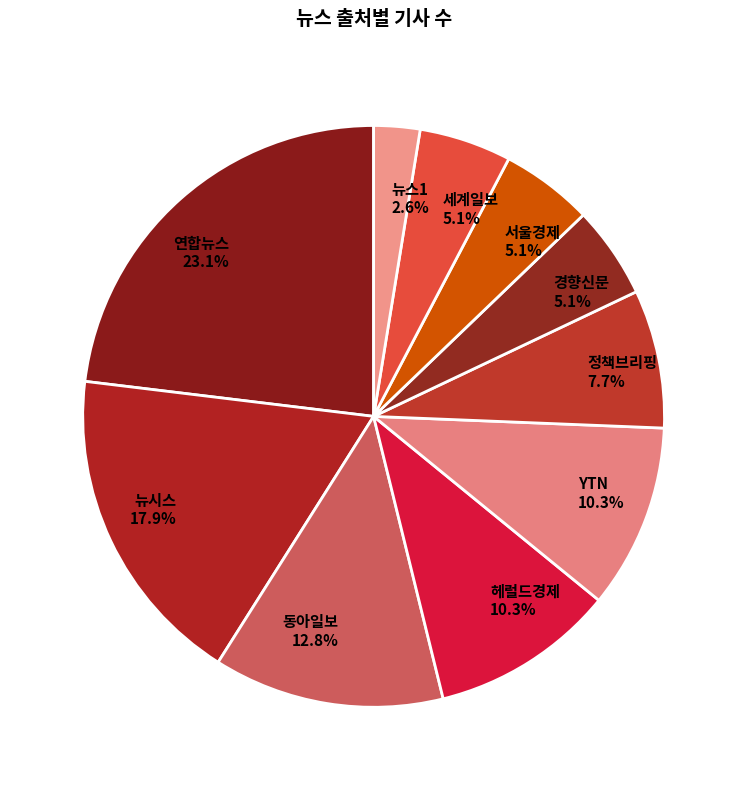

True or false: 정책브리핑 accounts for 8% of the total.

True